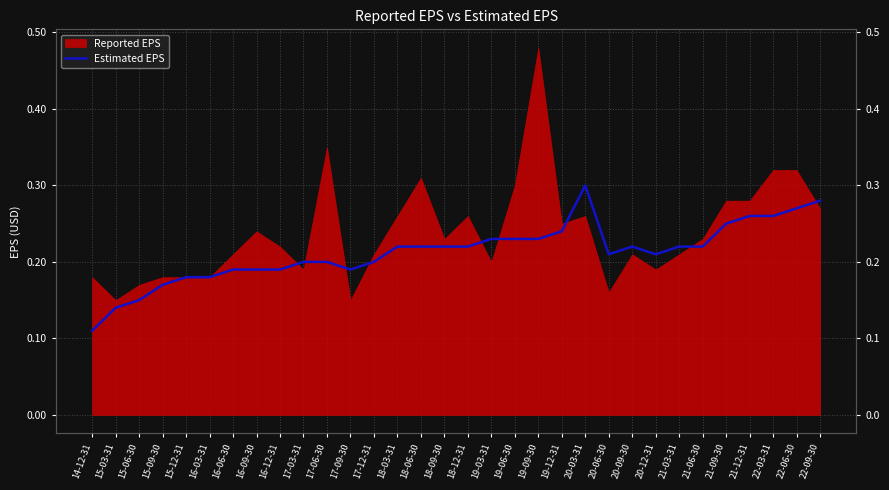

Which has a higher value, 22-06-30 or 16-06-30?

22-06-30